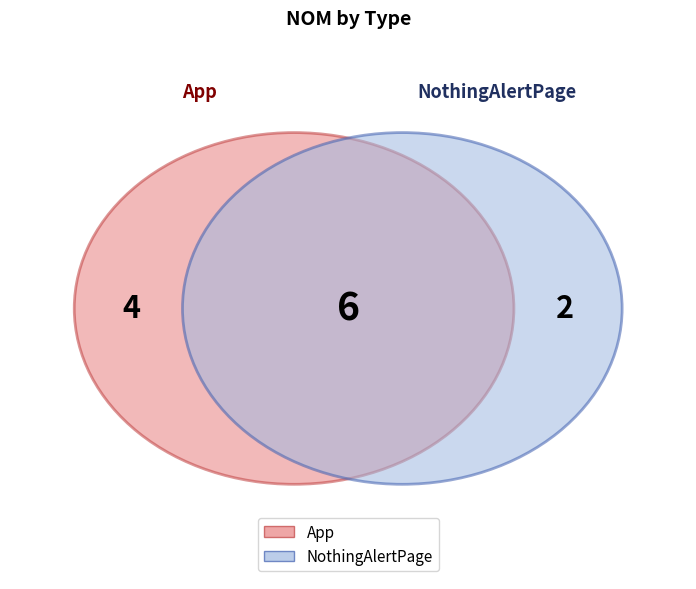

Does any single category account for the majority?

Yes